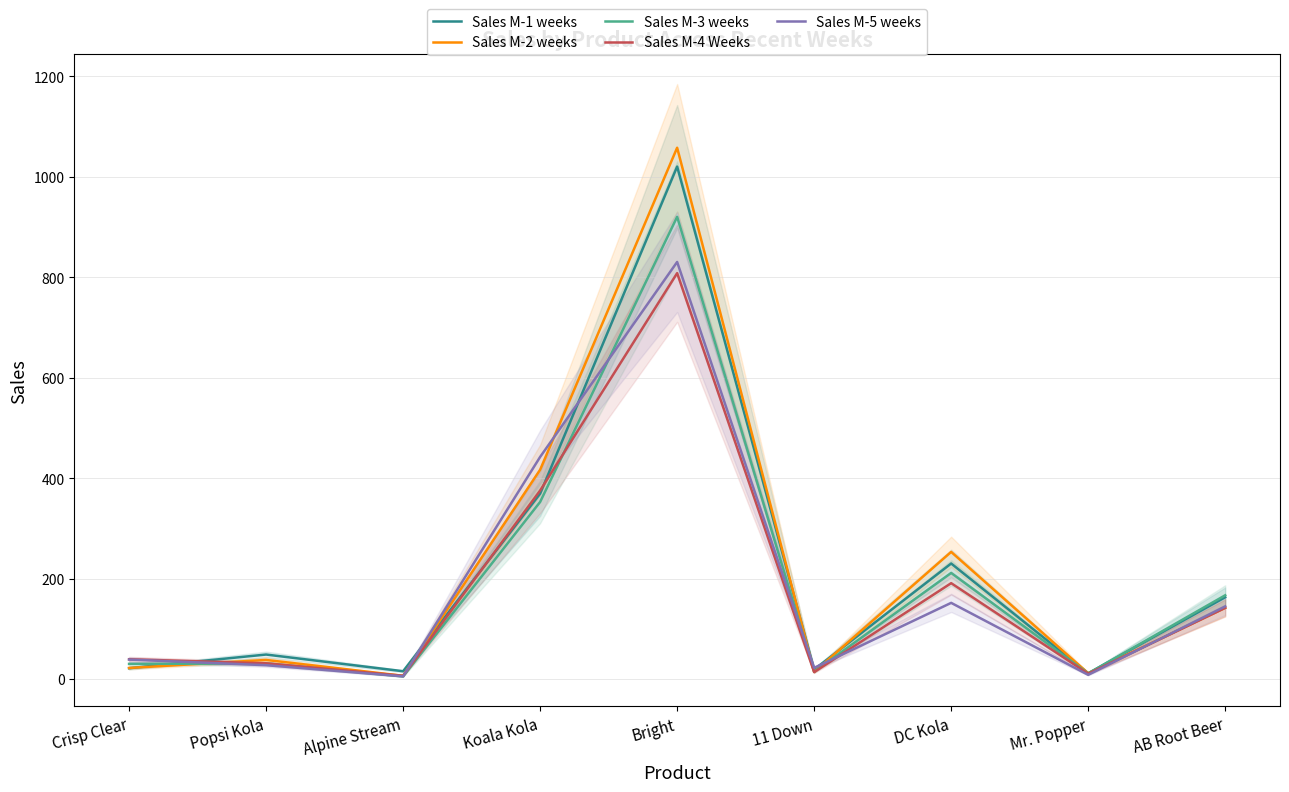

In Sales M-4 Weeks, how many points are higher than both neighbors (excluding endpoints)?

2